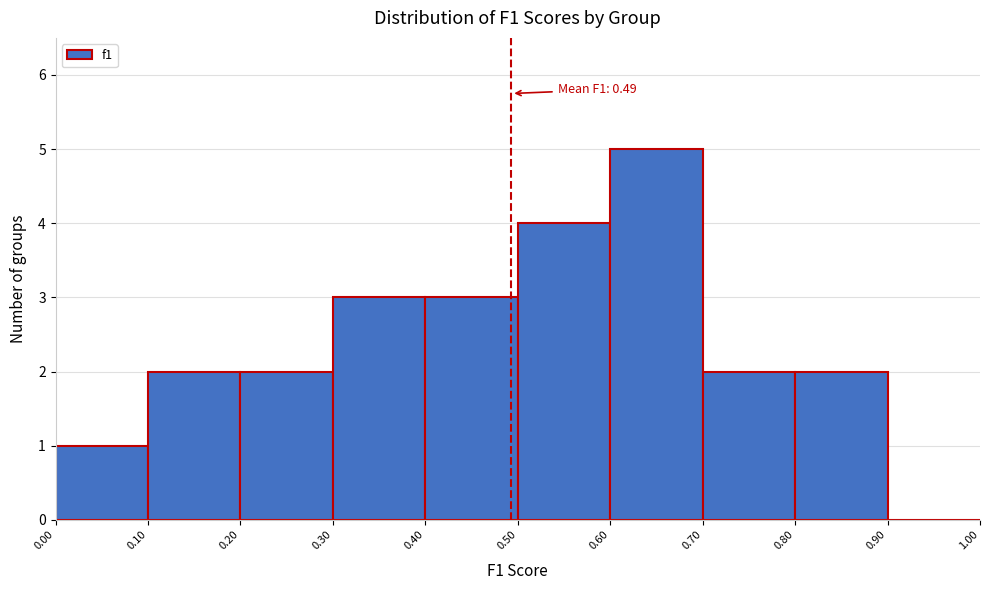

Which range on the x-axis has the tallest bar?

0.60 to 0.70